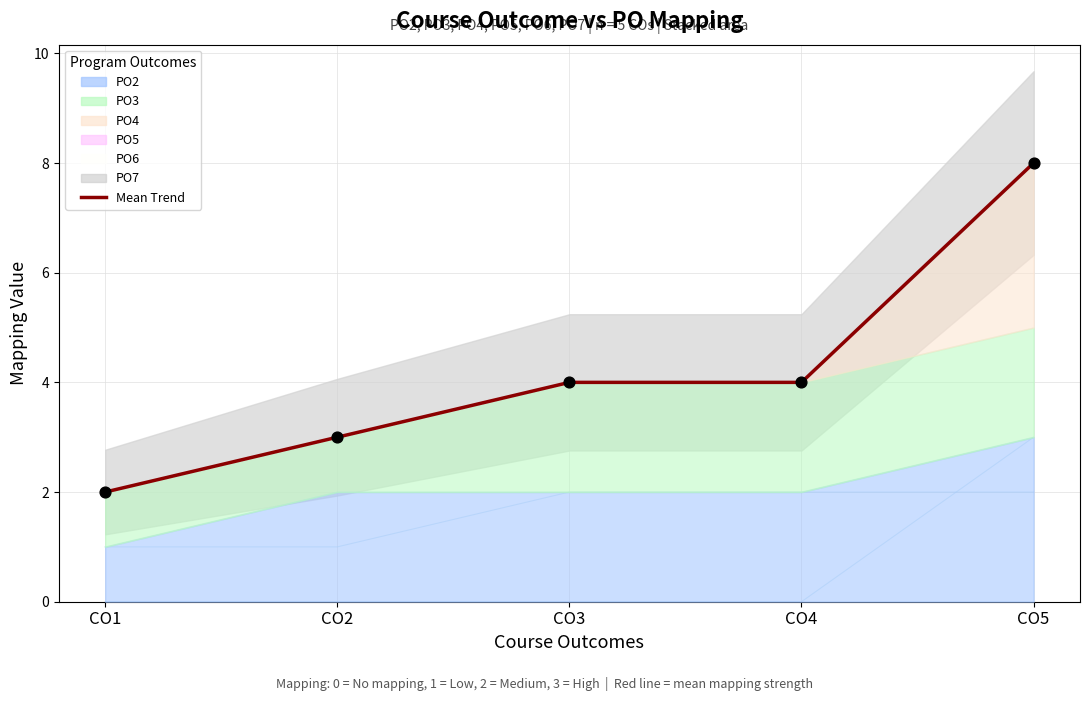

Approximately how many times larger is the value at CO1 compared to CO2?

0.7